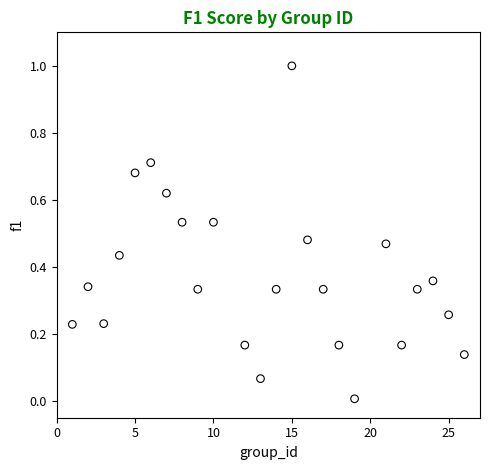

What is the range of Y values (max minus min)?

1.0